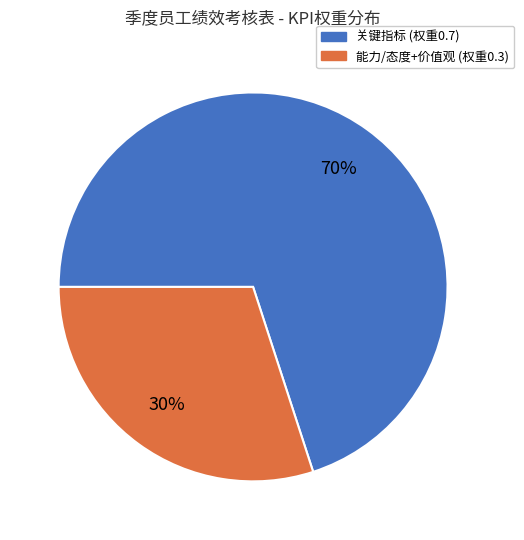

Is there any slice that represents more than half of the pie?

Yes